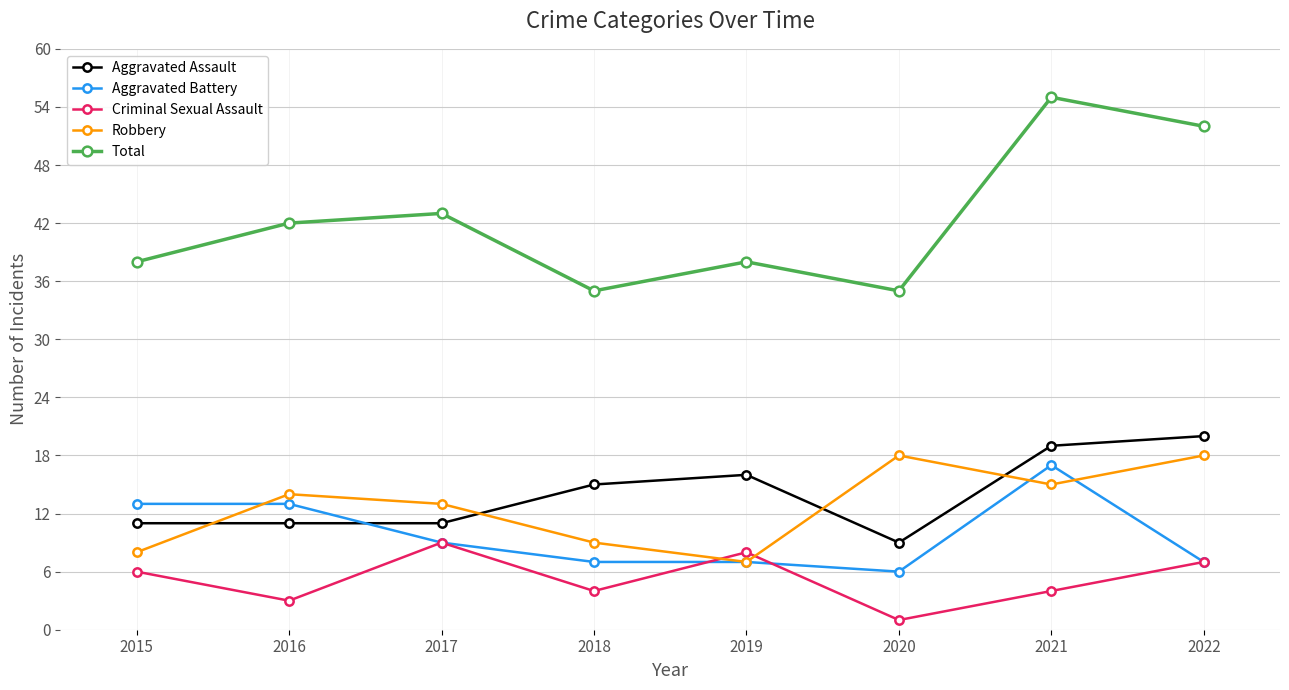

Which series has the widest spread of values?

Total